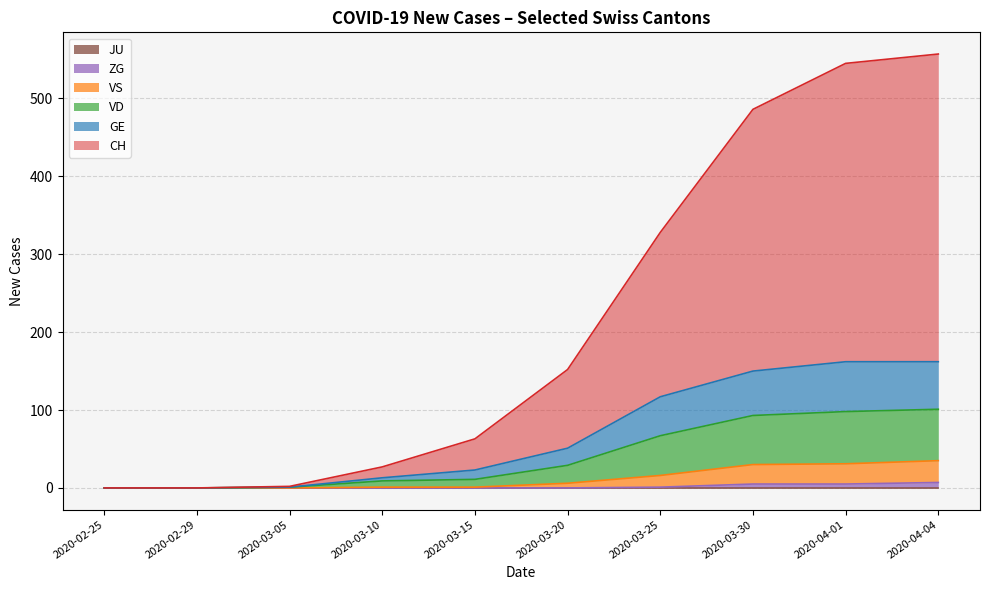

Is it true that ZG equals 5 at 2020-04-01?

True